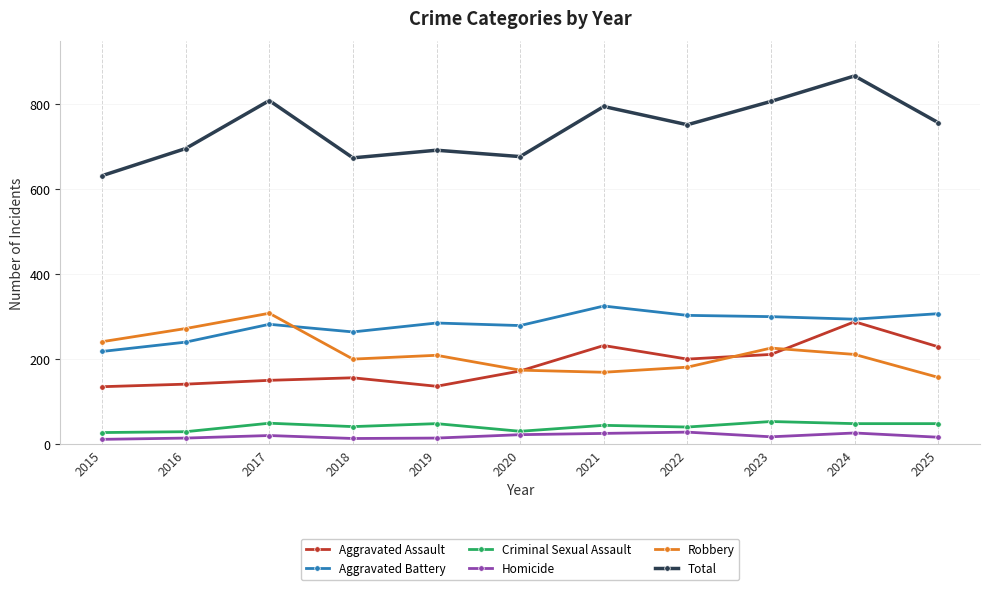

What value does the Total series have at 2015, to the nearest 5?

630